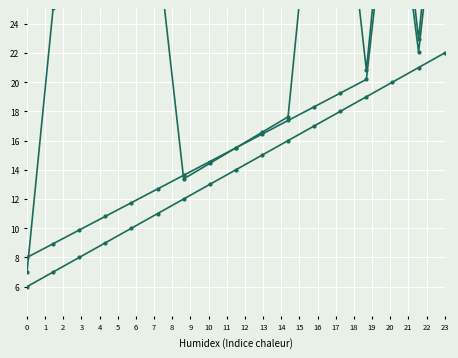

What is the sum of the Max values at 15 and 3?

50.1